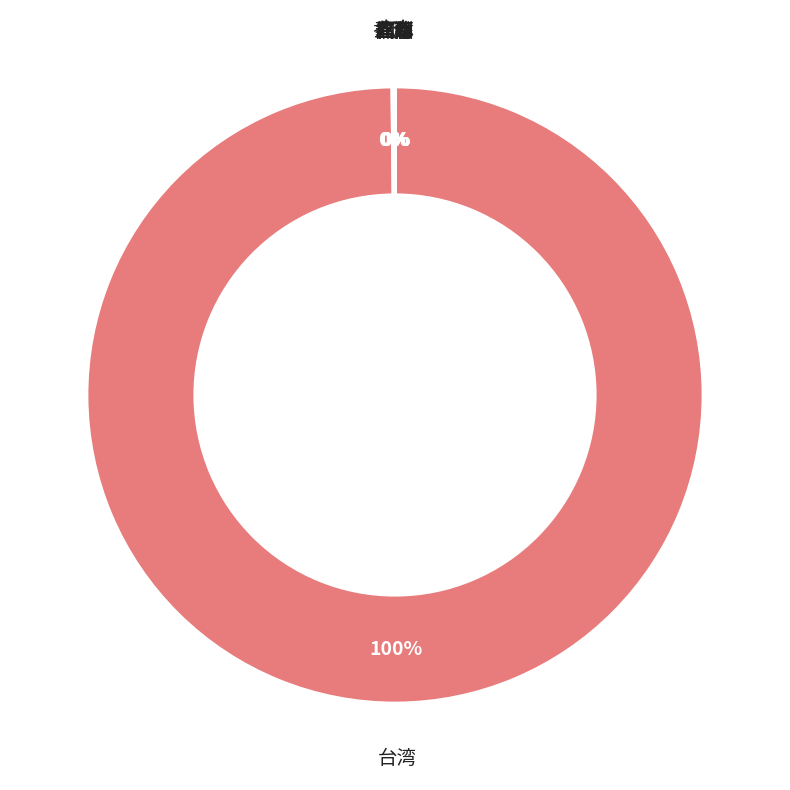

Which category has the biggest portion of the pie?

台湾